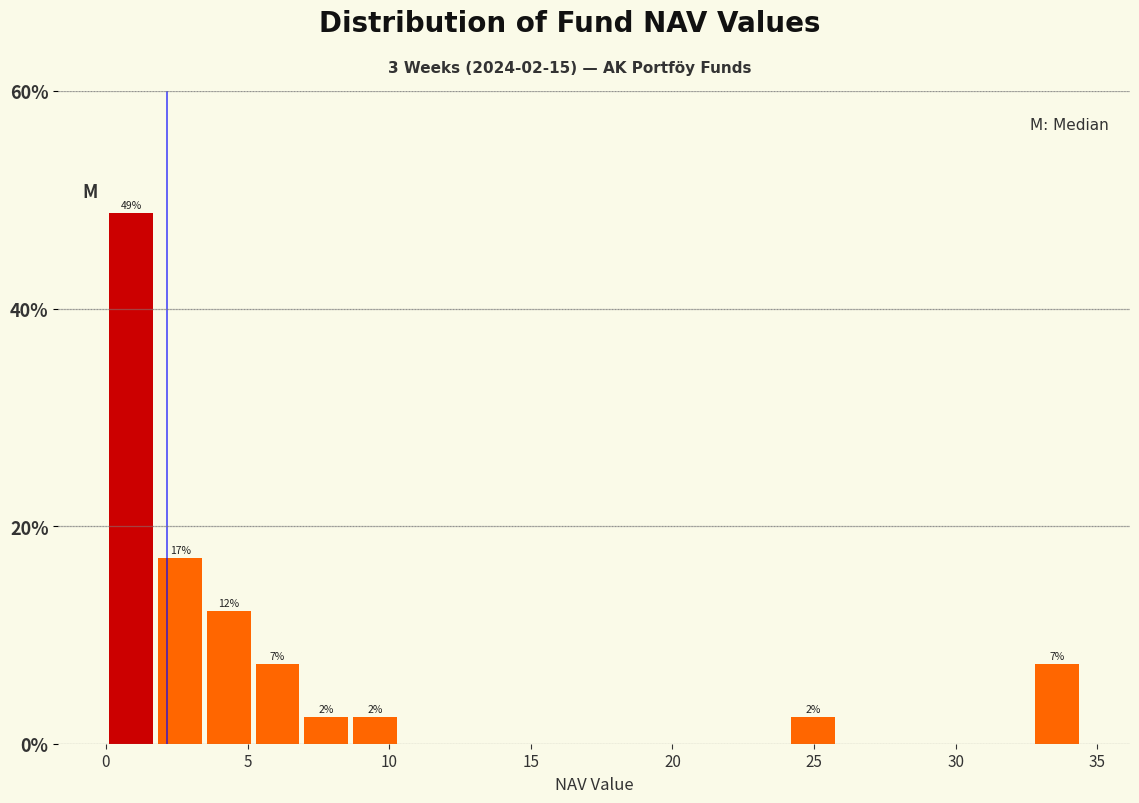

Read against the x-axis, roughly where is the centre of the tallest bar?

1.0